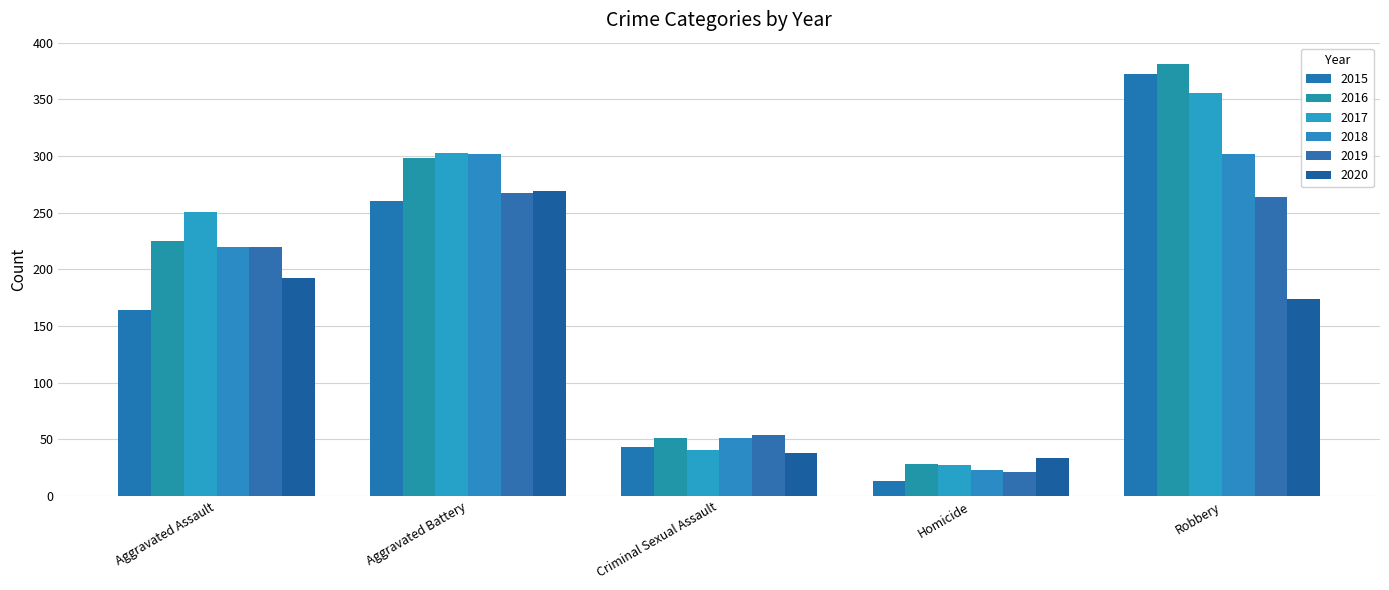

What is the value of the 2016 bar at the 2nd from the left?

298